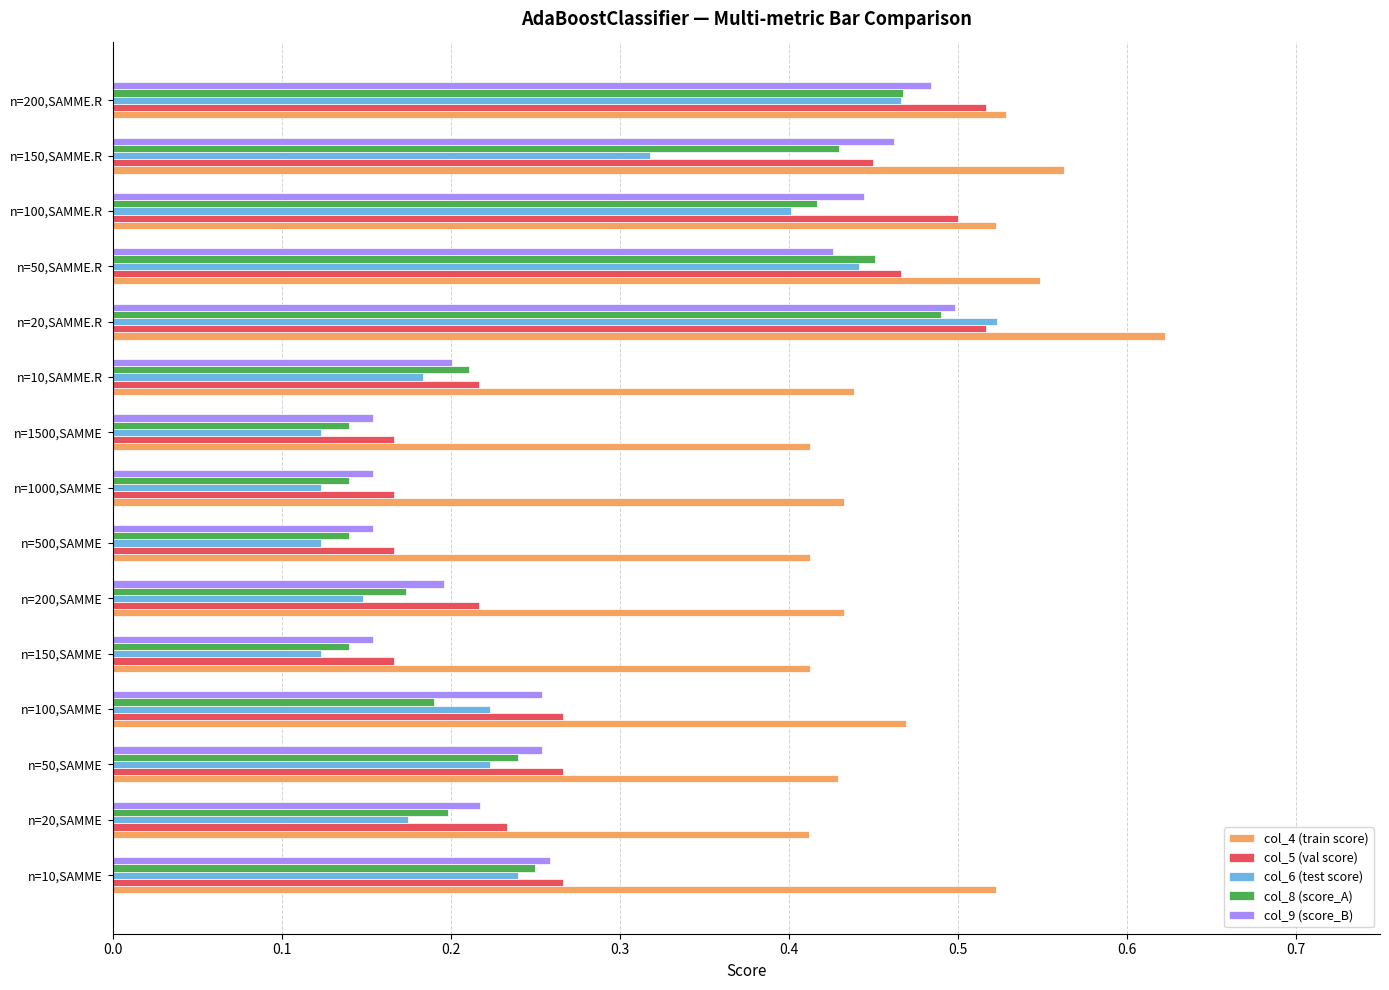

What is the sum of all col_4 (train score) values?

7.2